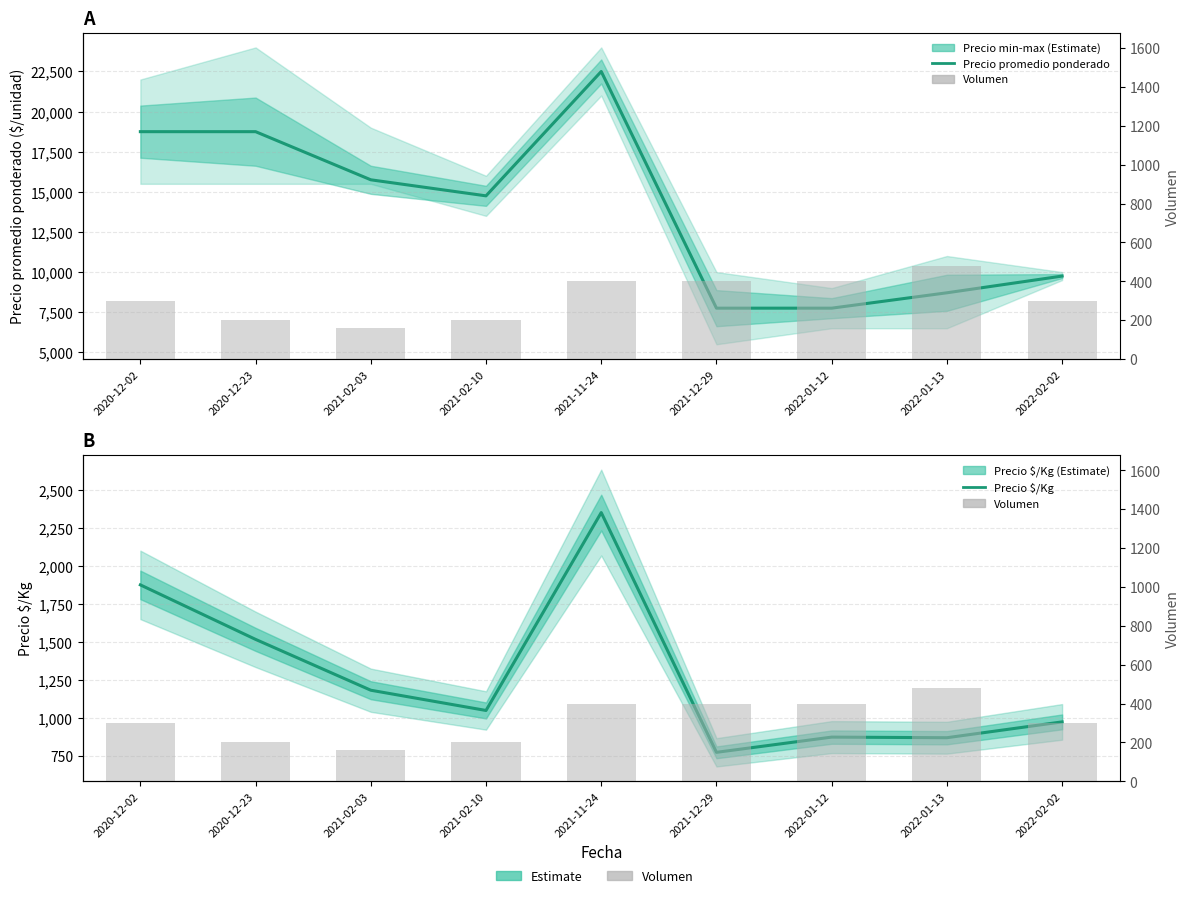

Rank the categories by Precio $/Kg value from lowest to highest.

2021-12-29, 2022-01-13, 2022-01-12, 2022-02-02, 2021-02-10, 2021-02-03, 2020-12-23, 2020-12-02, 2021-11-24